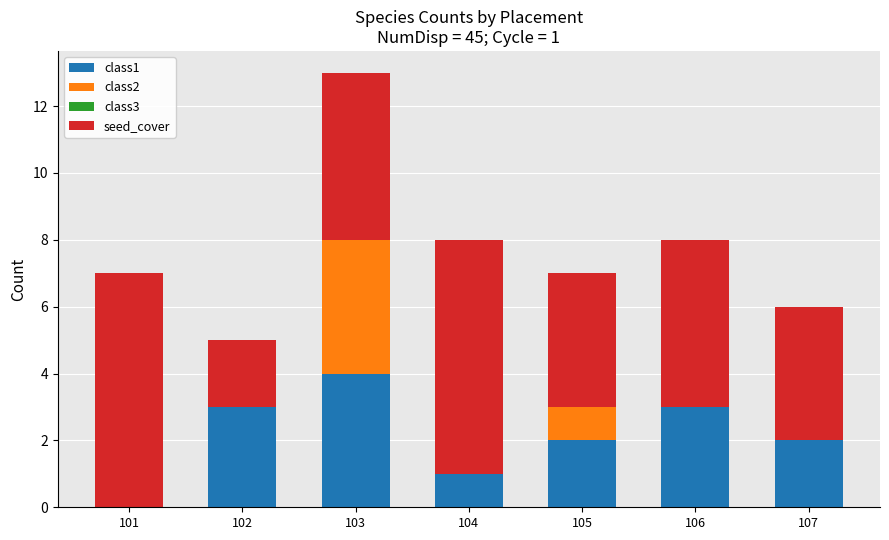

At which category is the sum across all series the highest?

103